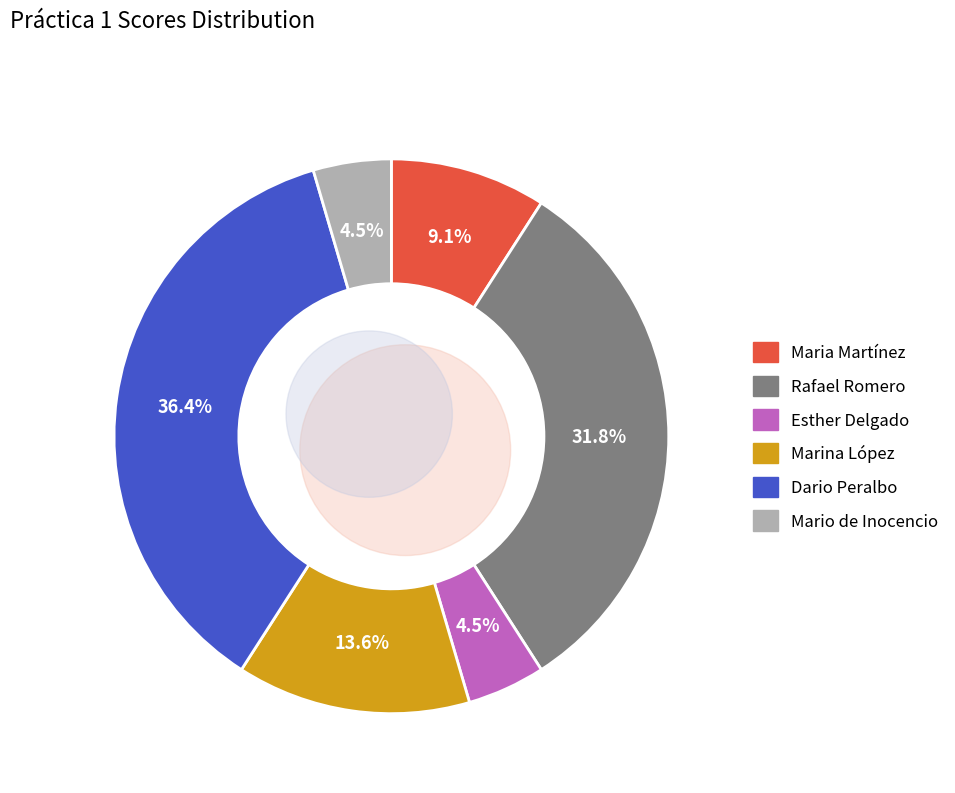

Which slice is the smallest?

Esther Delgado